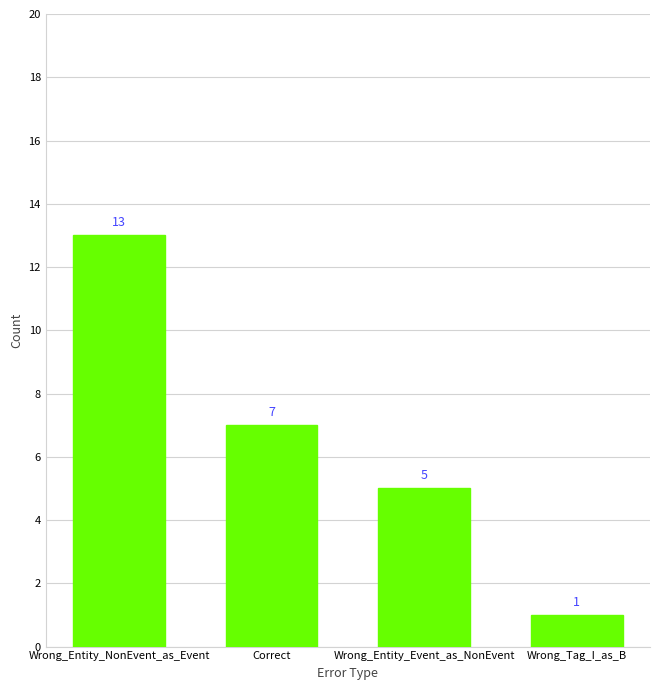

What is the ratio of the value at Correct to the value at Wrong_Entity_Event_as_NonEvent?

1.4